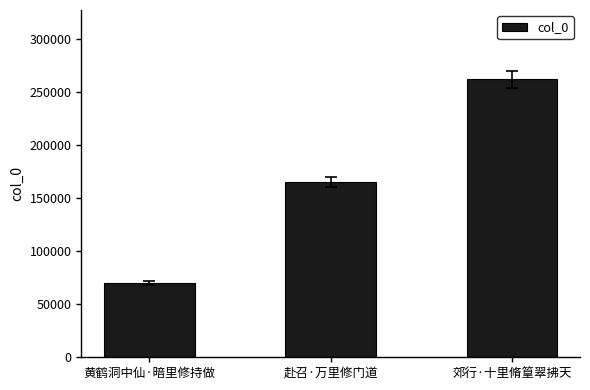

The chart shows a value of 70067 at 黄鹤洞中仙·暗里修持做. True or false?

True